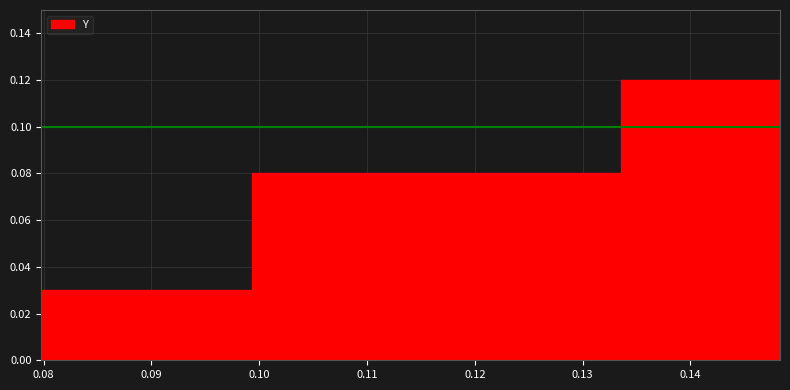

Between 0.07978996240000001 and 0.14830525619999999, which is larger?

0.14830525619999999